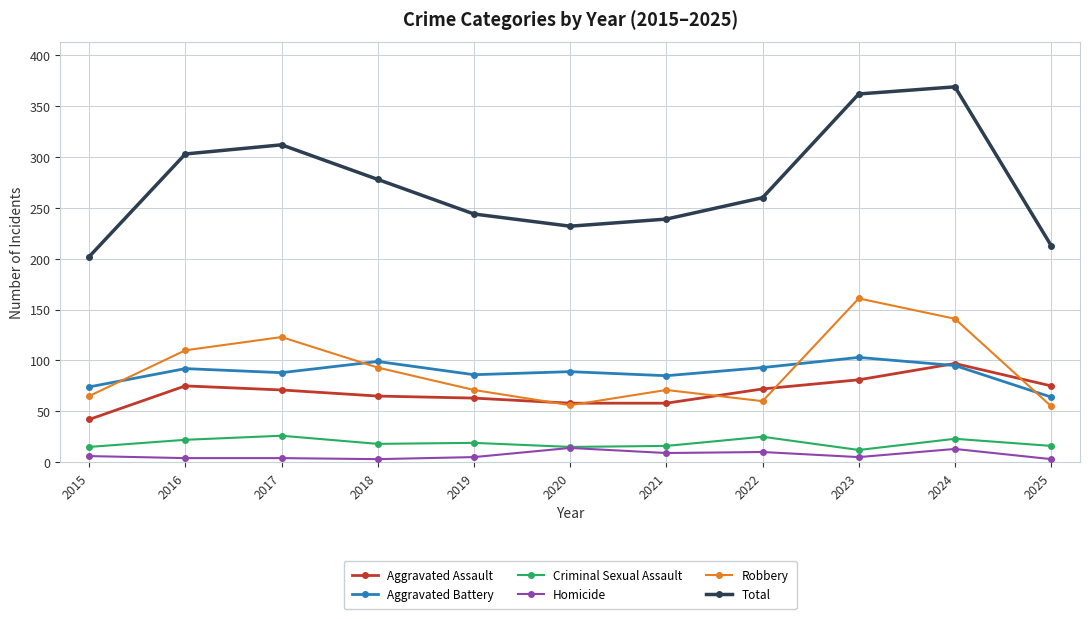

Which category has the highest value in the Total series?

2024